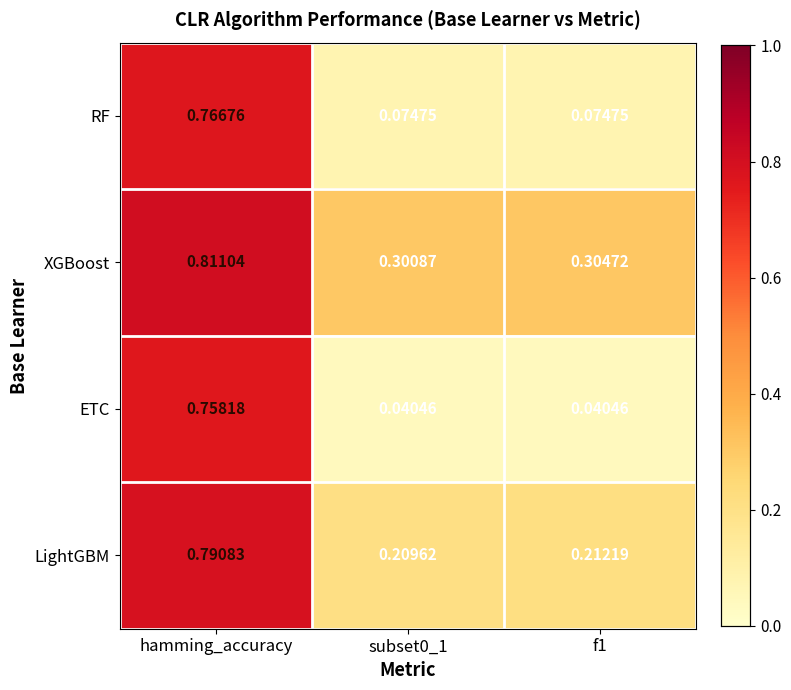

Which series has the largest range (max minus min)?

ETC